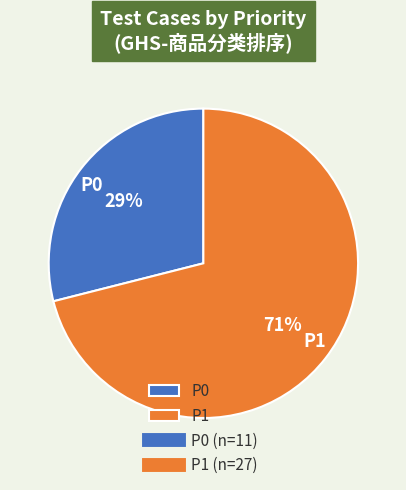

The P1 slice represents 71% of the pie. True or false?

True